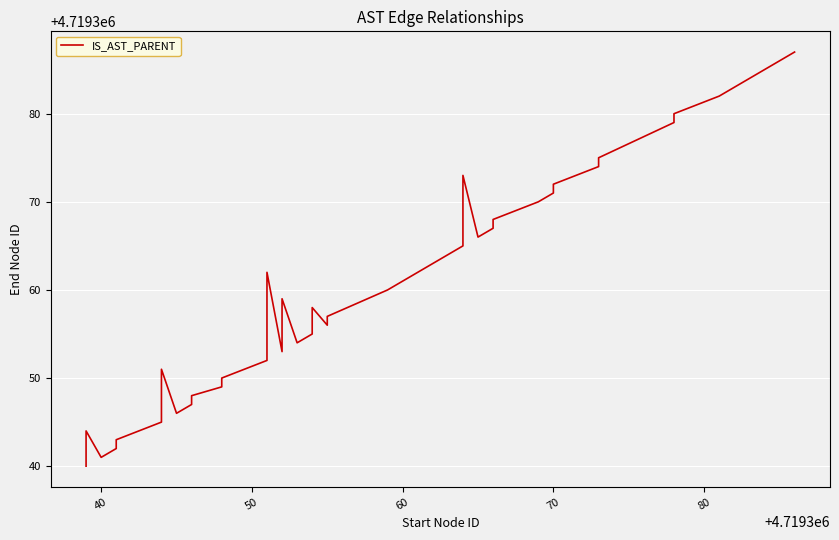

How many distinct data groups are displayed?

1